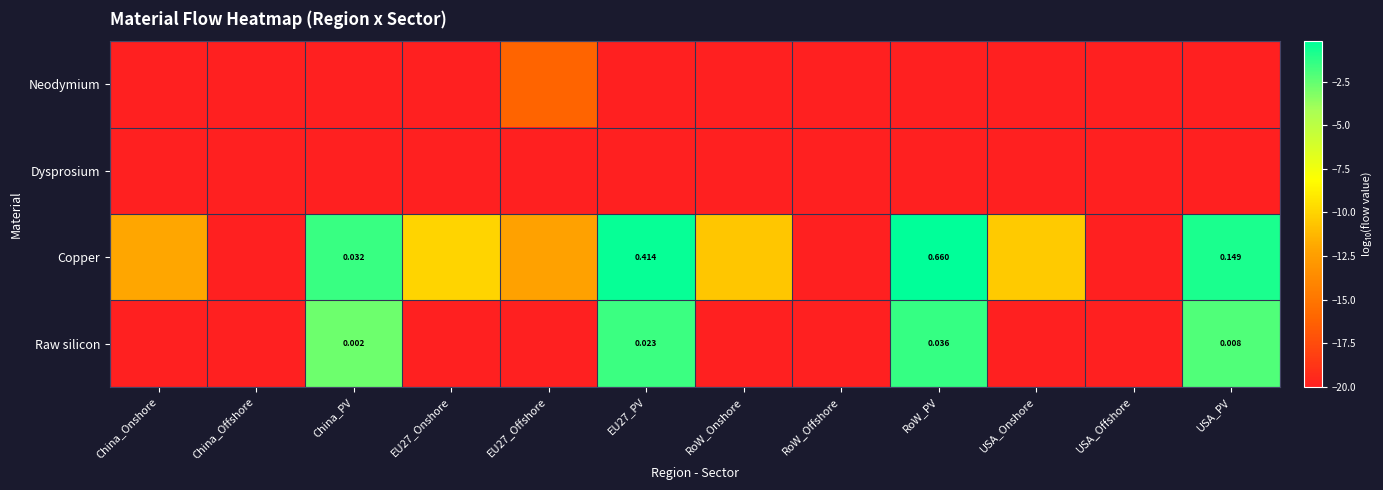

At which label is Dysprosium closest to -20?

China_Onshore